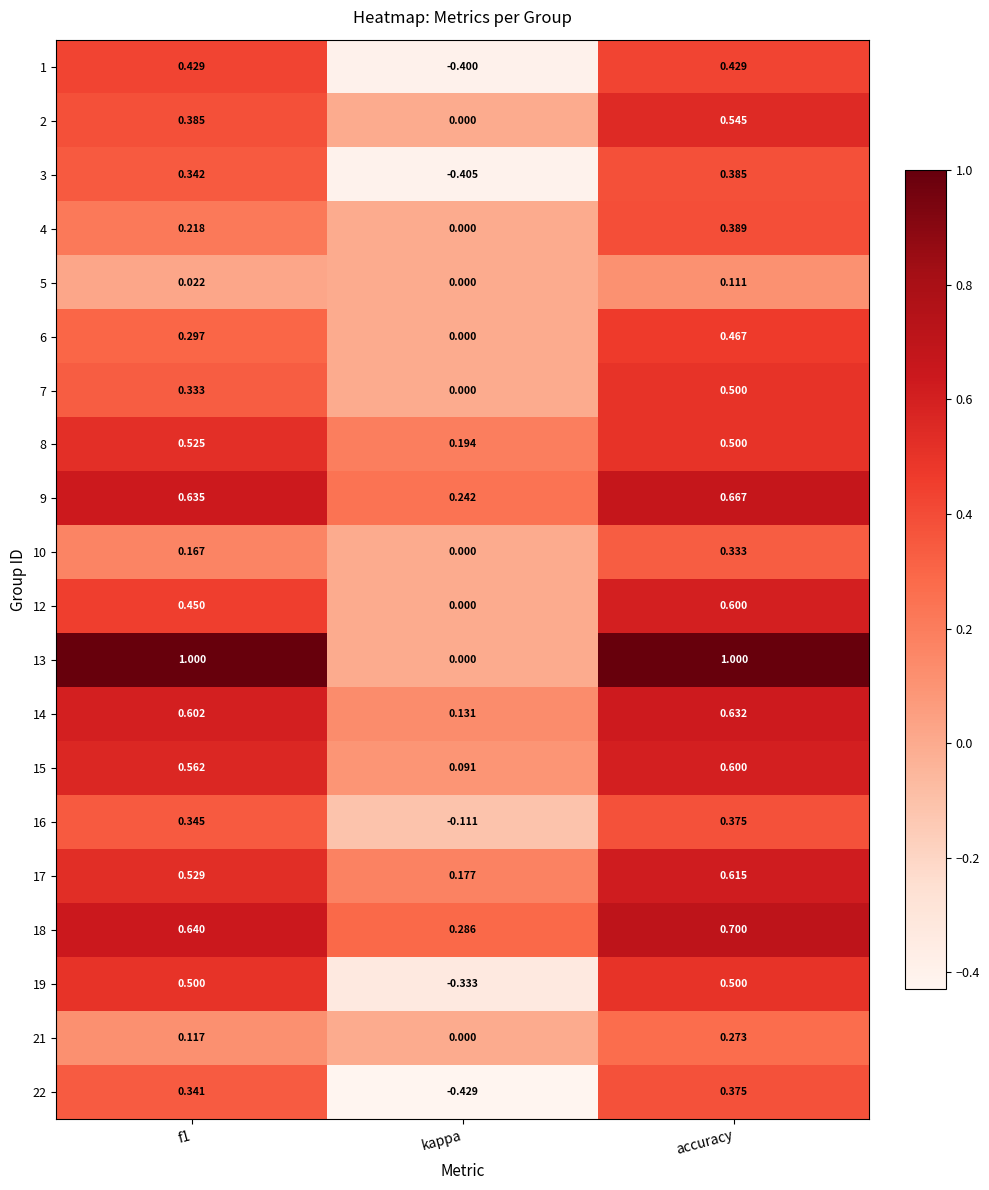

How many data points in 6 are above 0?

2